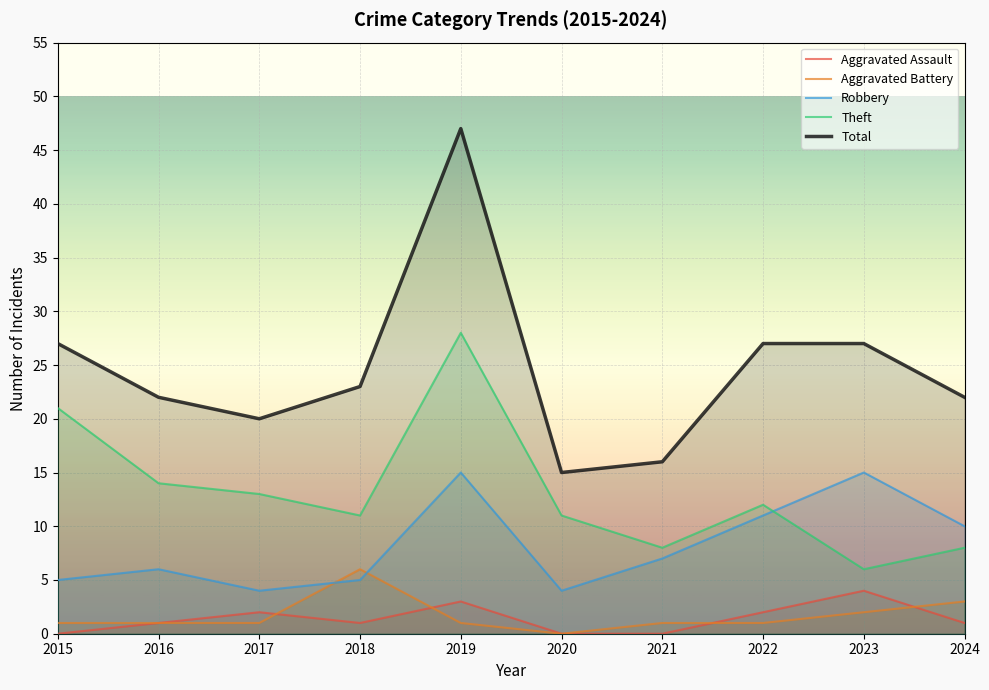

At which label does Aggravated Assault reach its minimum?

2015